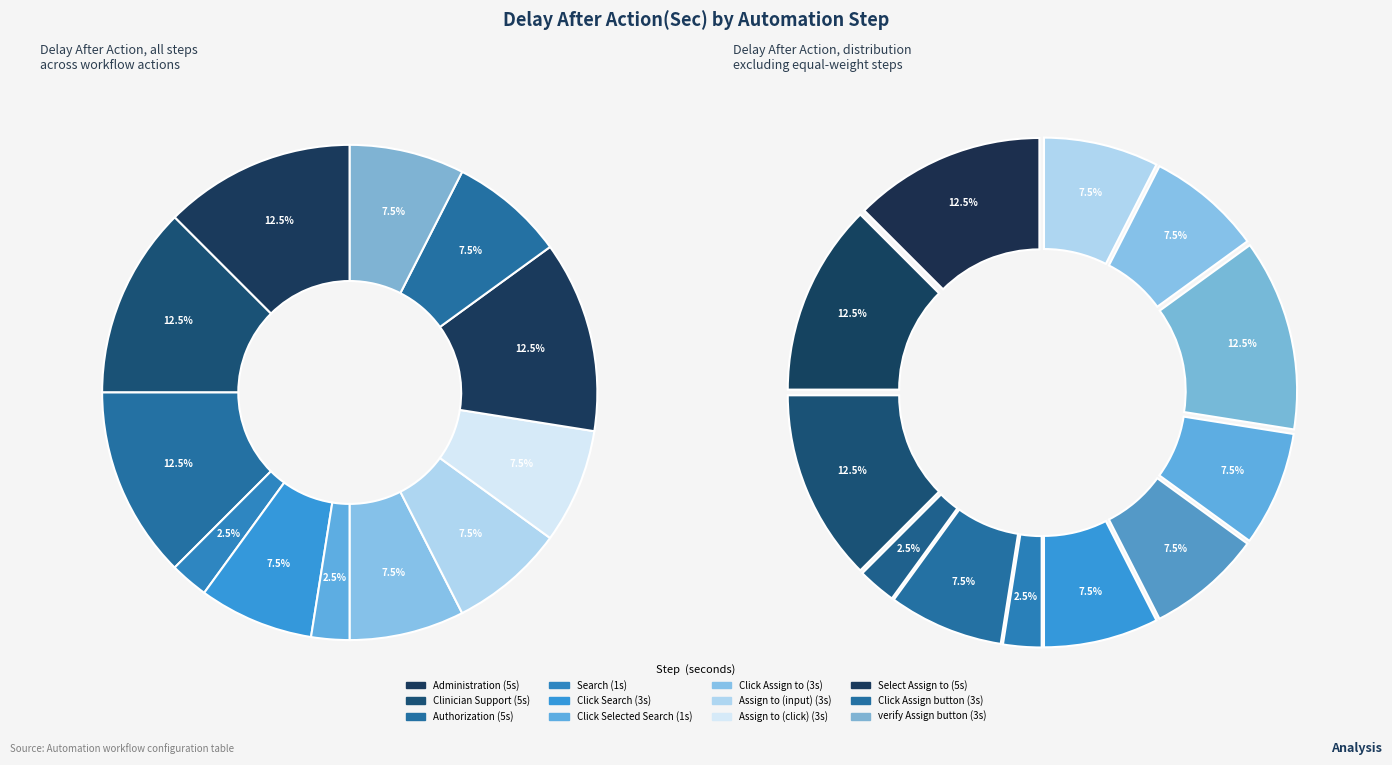

Combined, do Assign to (input) and Click Search account for over 50%?

No